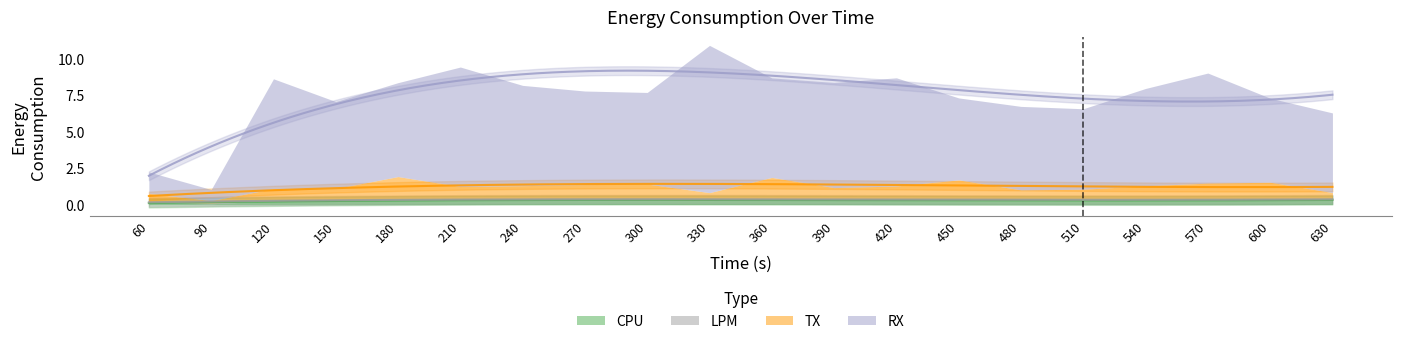

True or false: LPM and TX cross at least once.

False